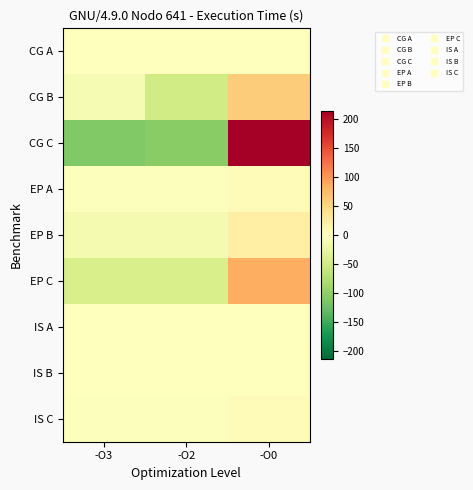

List the series in order of their peak value, lowest first.

IS A, IS B, CG A, IS C, EP A, EP B, CG B, EP C, CG C